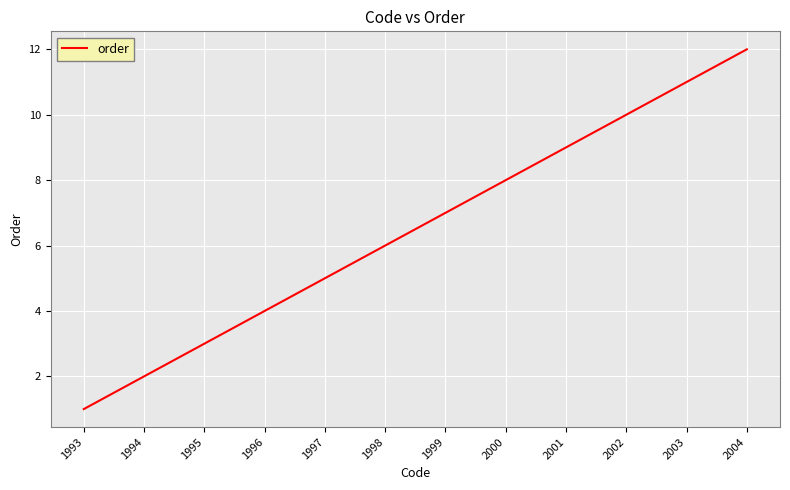

Rank the categories by value from highest to lowest.

2004, 2003, 2002, 2001, 2000, 1999, 1998, 1997, 1996, 1995, 1994, 1993